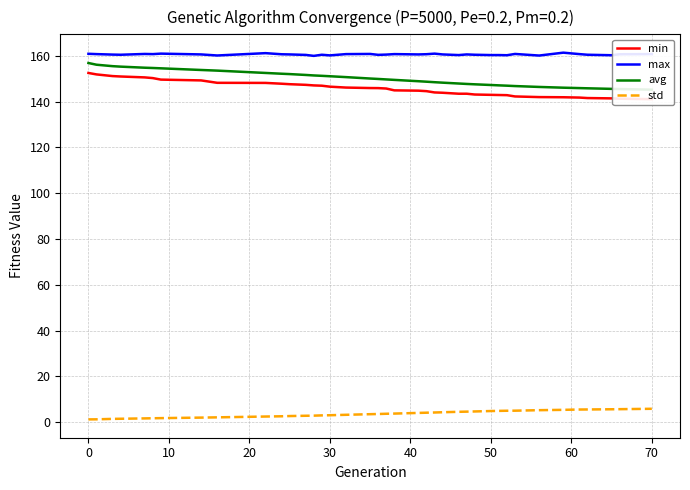

The max series shows 160.8 at 0. True or false?

True